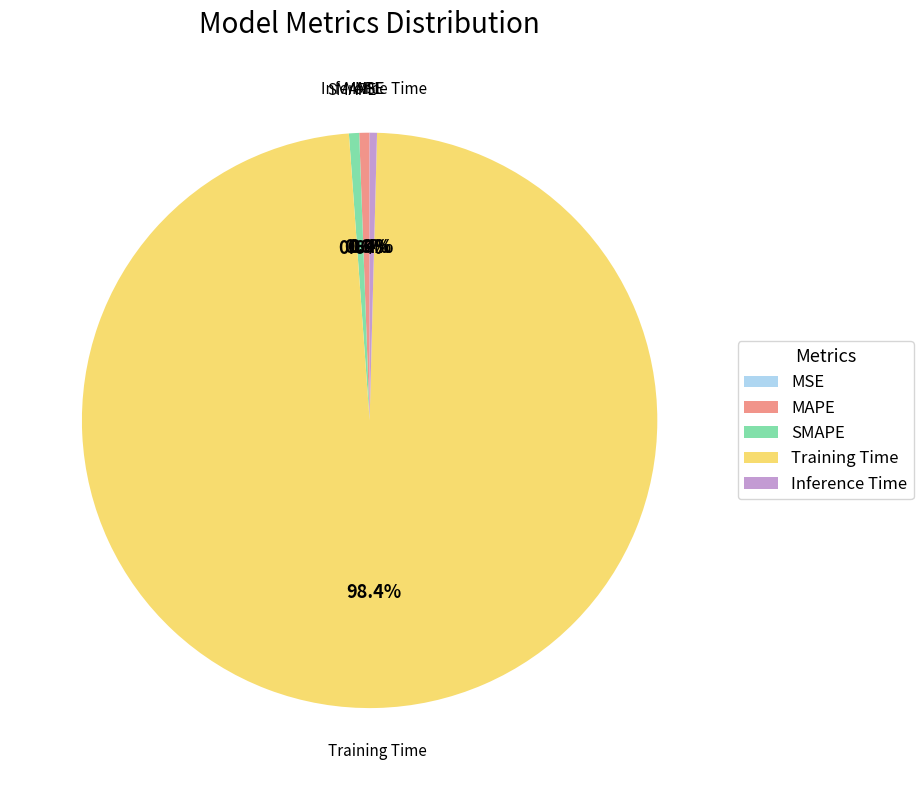

Does Training Time represent more than half of the total?

Yes